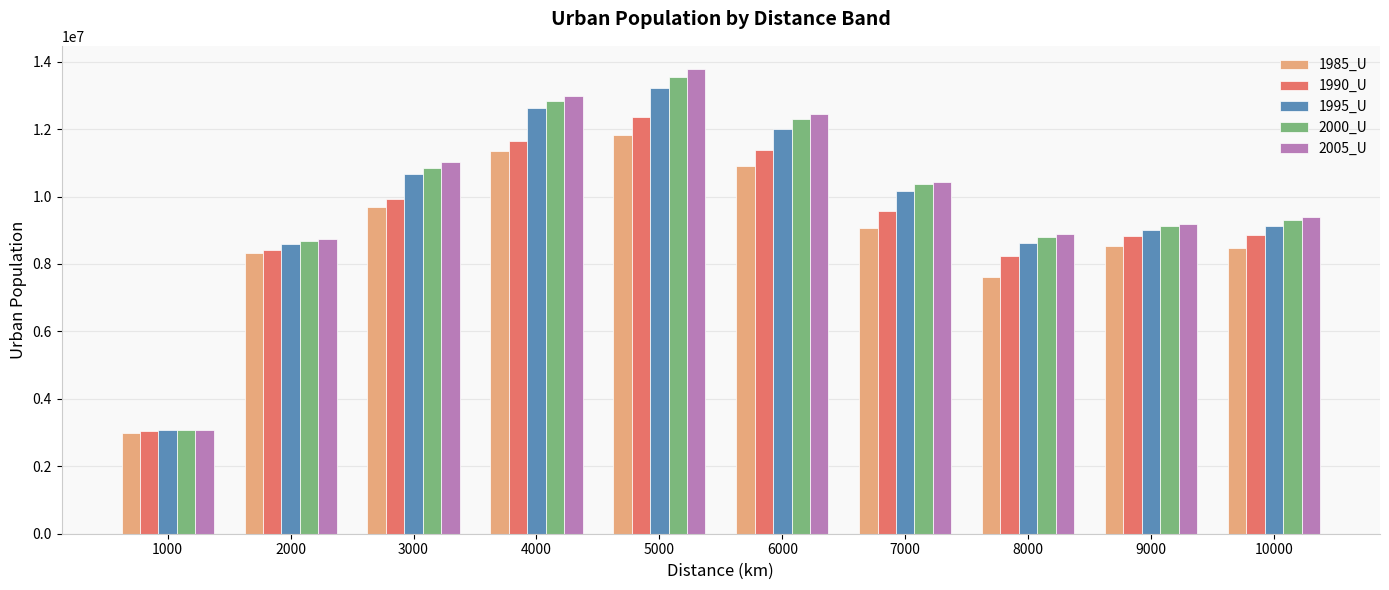

What is the lowest value of the 1985_U series?

2993905